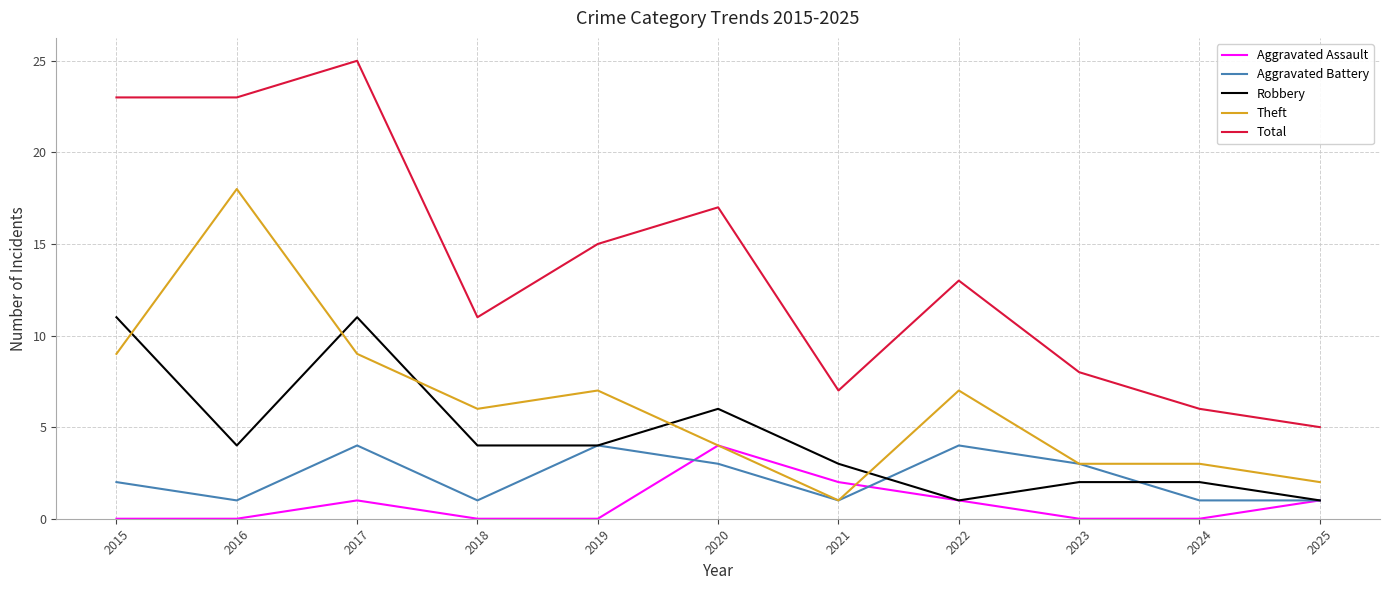

Which series has the largest total across all categories?

Total